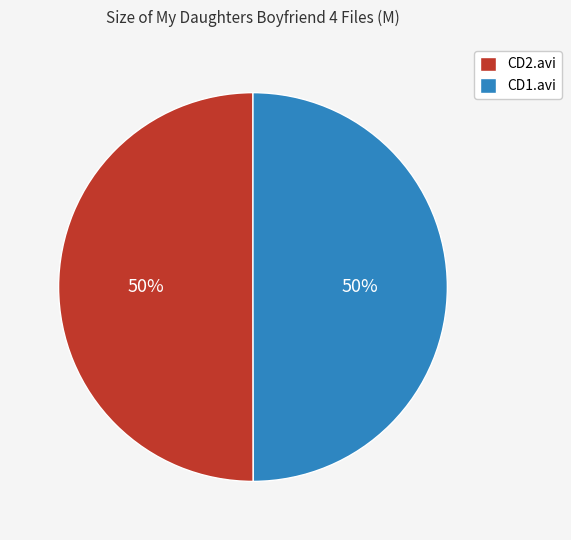

What percentage is the CD1.avi slice, to the nearest percent?

50%